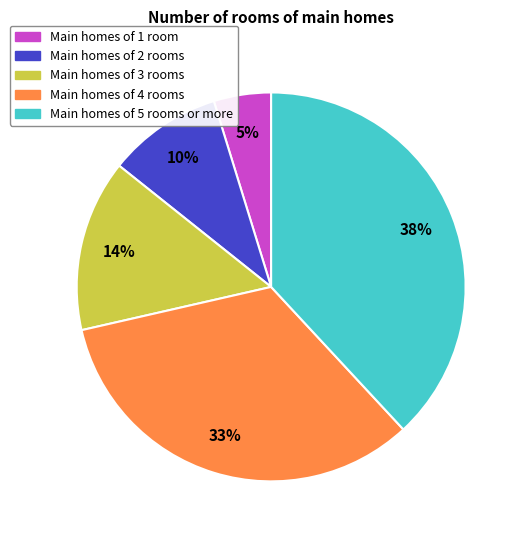

Is it true that Main homes of 3 rooms is 14% of the pie?

True